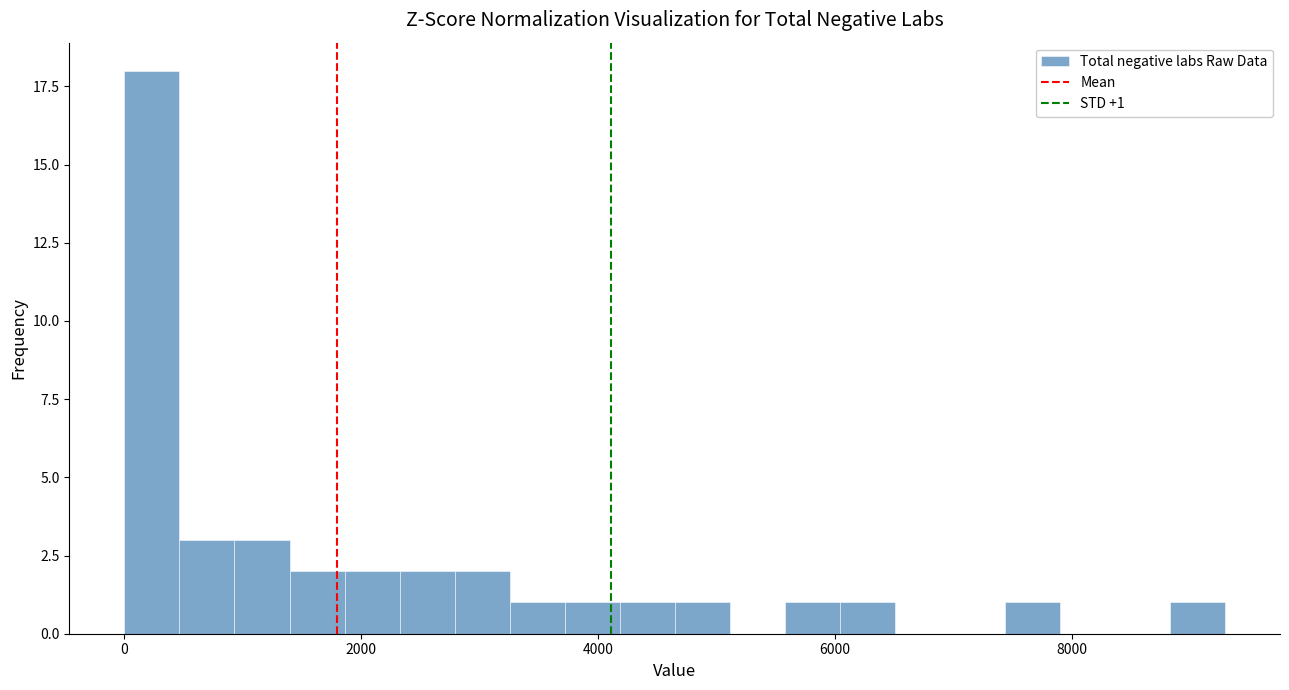

Around what value on the x-axis is the tallest bar? Give the approximate position of its centre, as read against the axis.

200